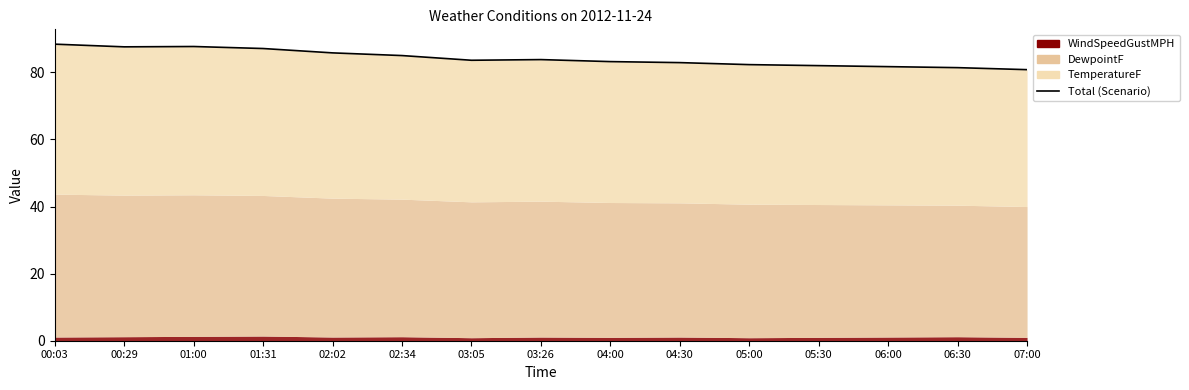

The value at 02:34 is 85.0. True or false?

True